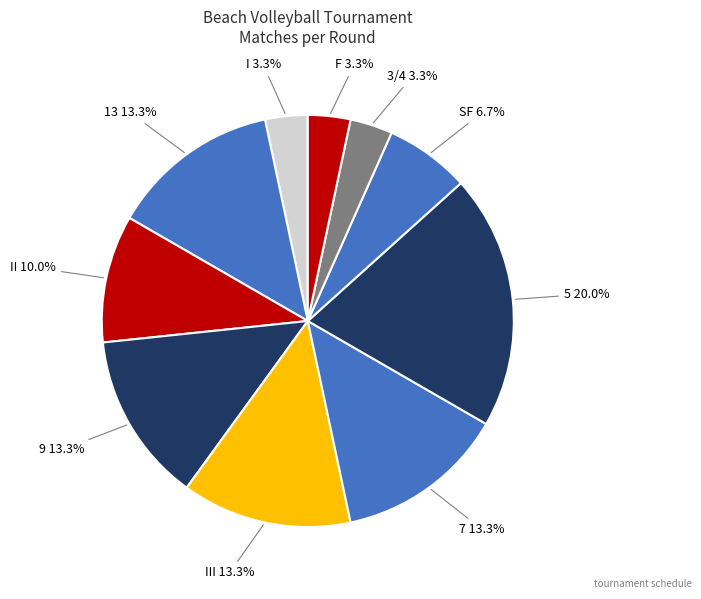

Is there any slice that represents more than half of the pie?

No